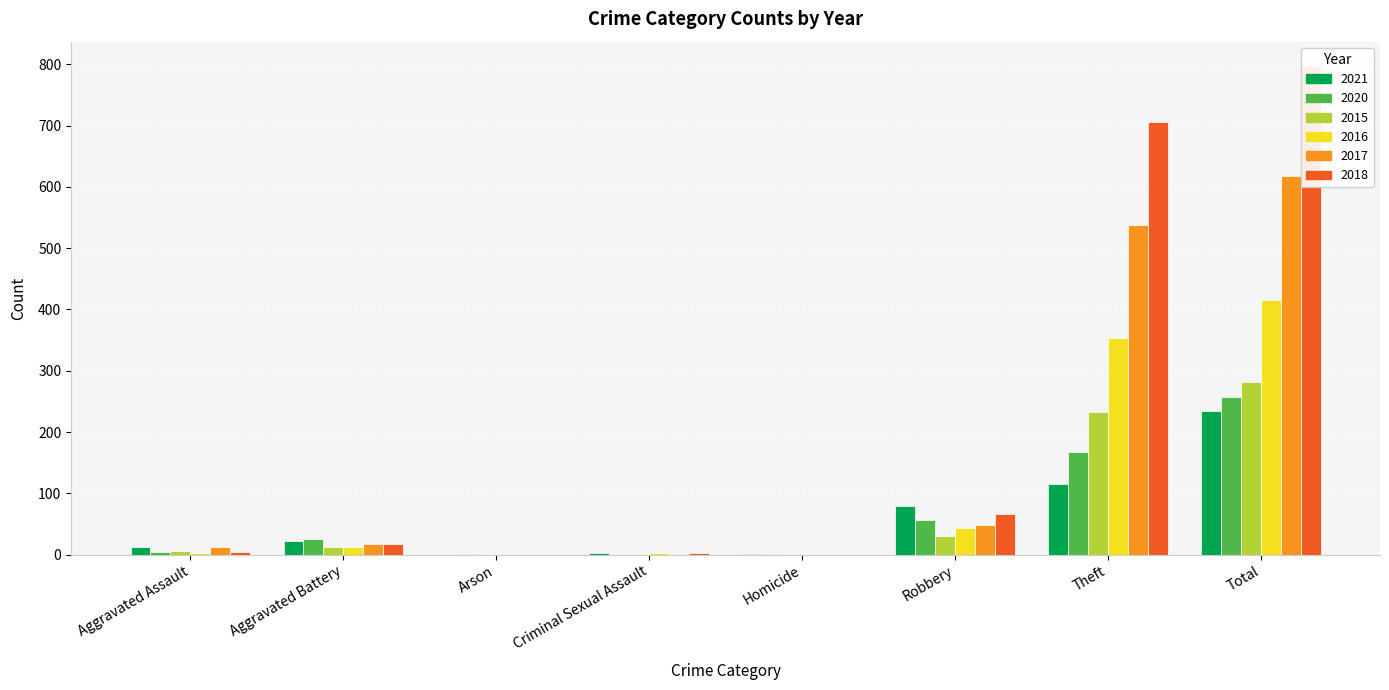

Which label corresponds to the smallest value in the chart?

Arson